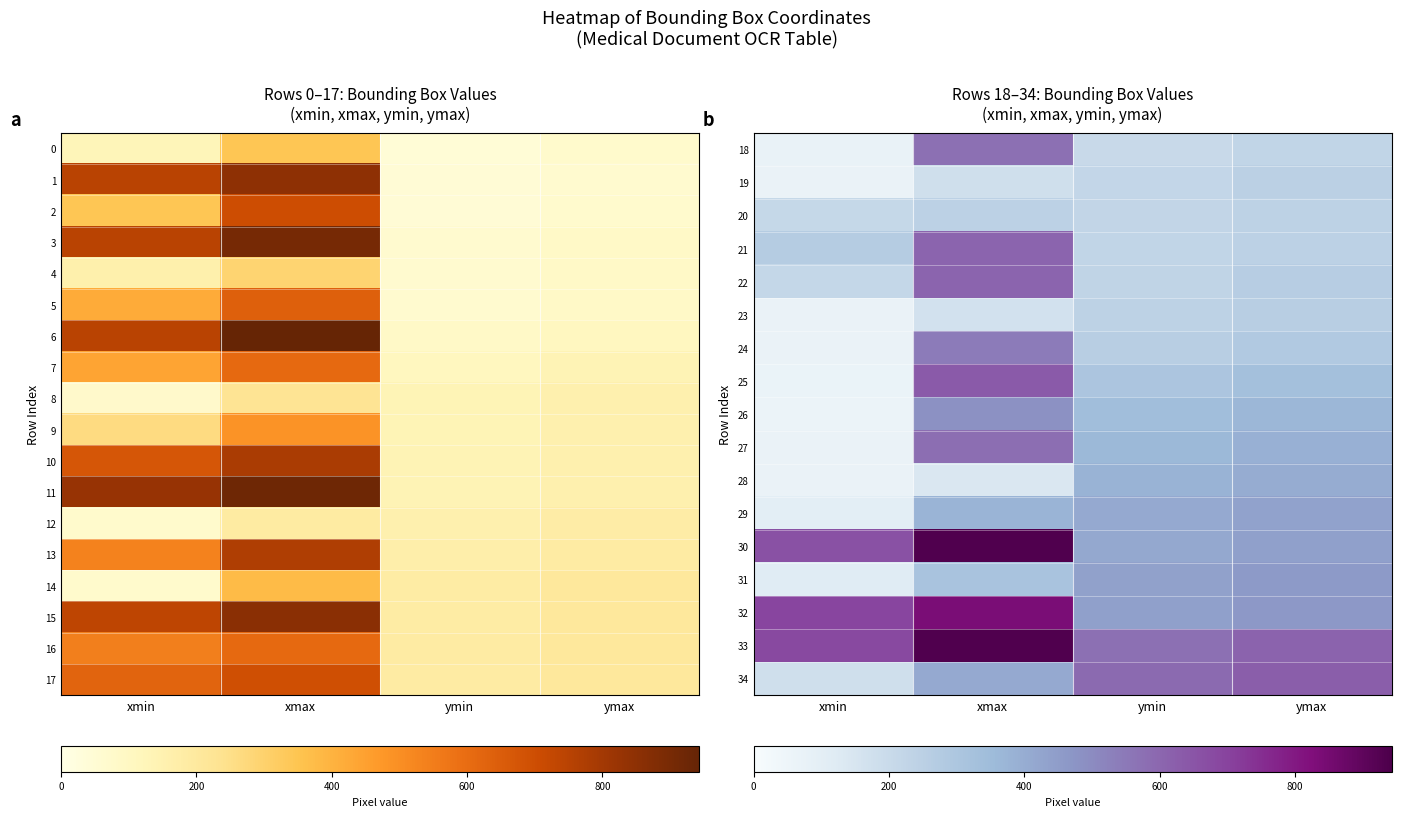

Is the value of 32 at xmax greater than the value of 28 at ymin?

Yes